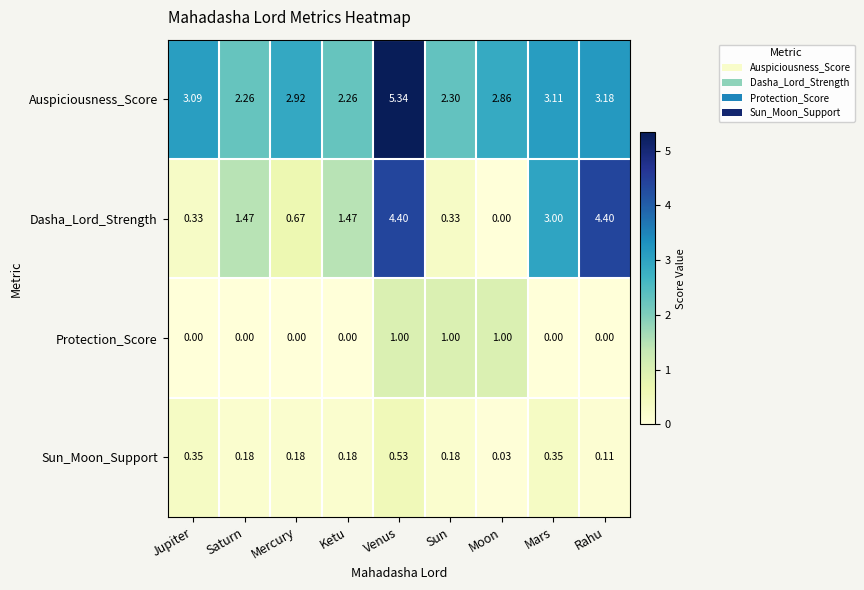

Which series has the largest total across all categories?

Auspiciousness_Score